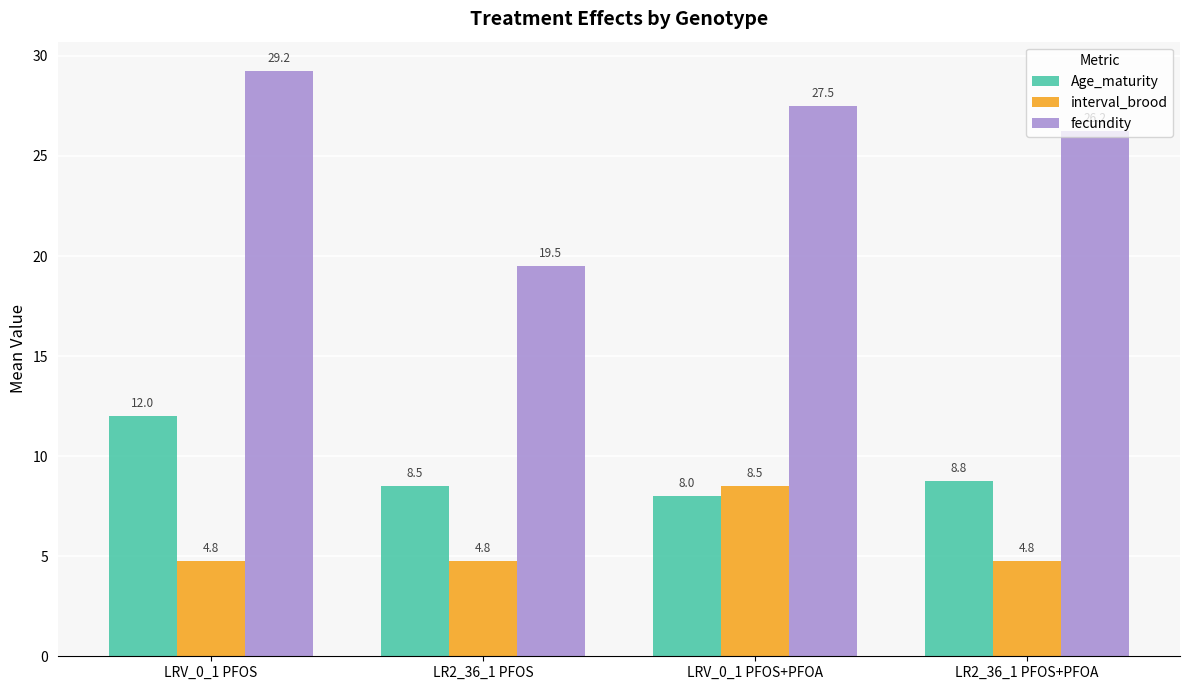

What are all the series names shown in the legend?

Age_maturity, interval_brood, fecundity